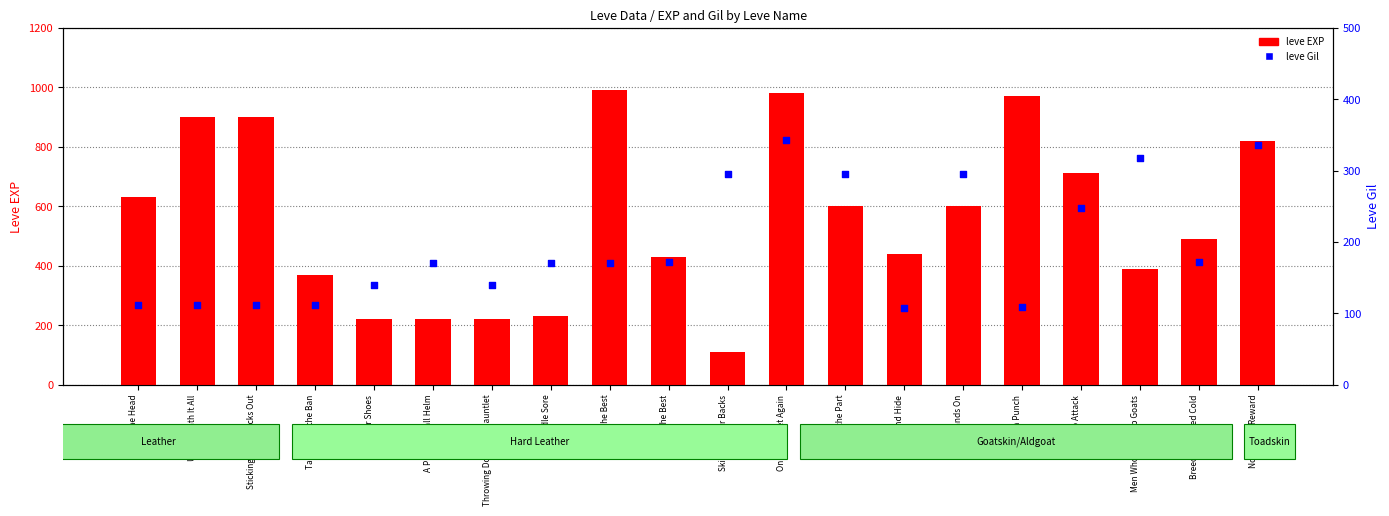

Which series has the largest total across all categories?

leve EXP